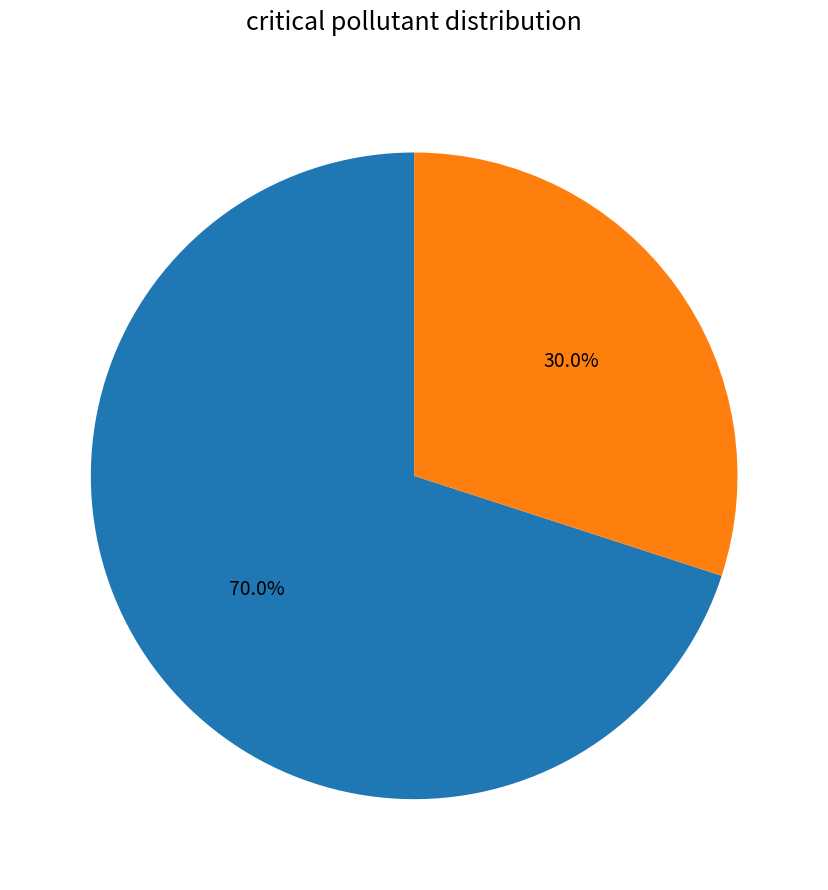

How many segments does this pie chart have?

2